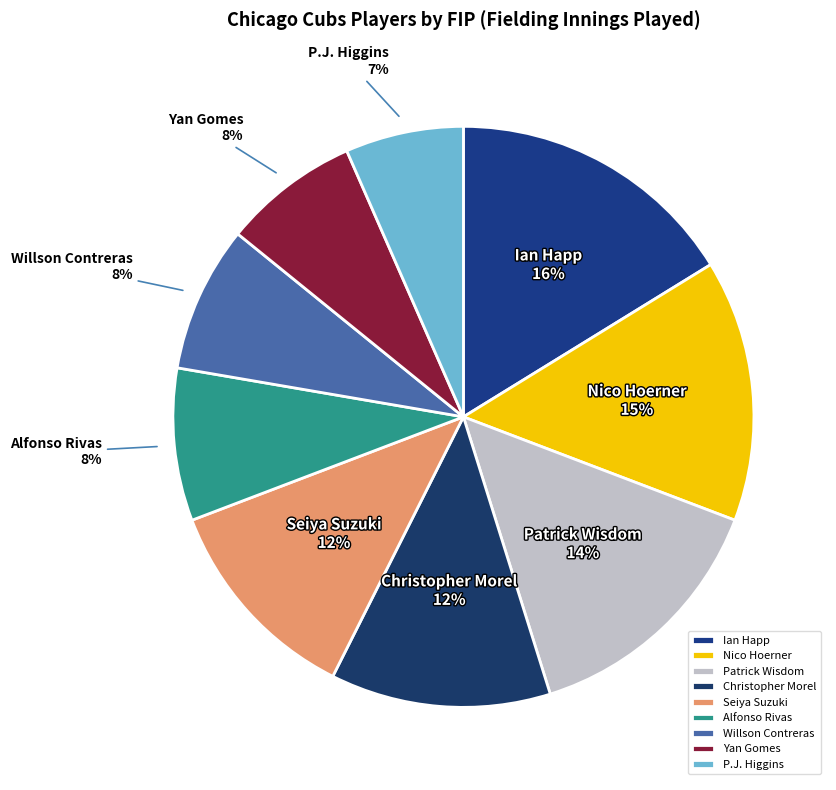

Is it true that Alfonso Rivas is 2% of the pie?

False